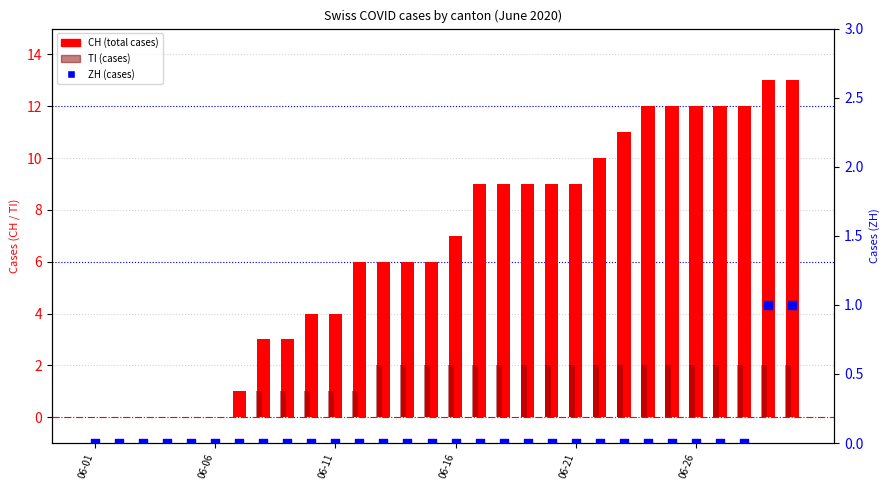

At how many categories does at least one series exceed 10?

8